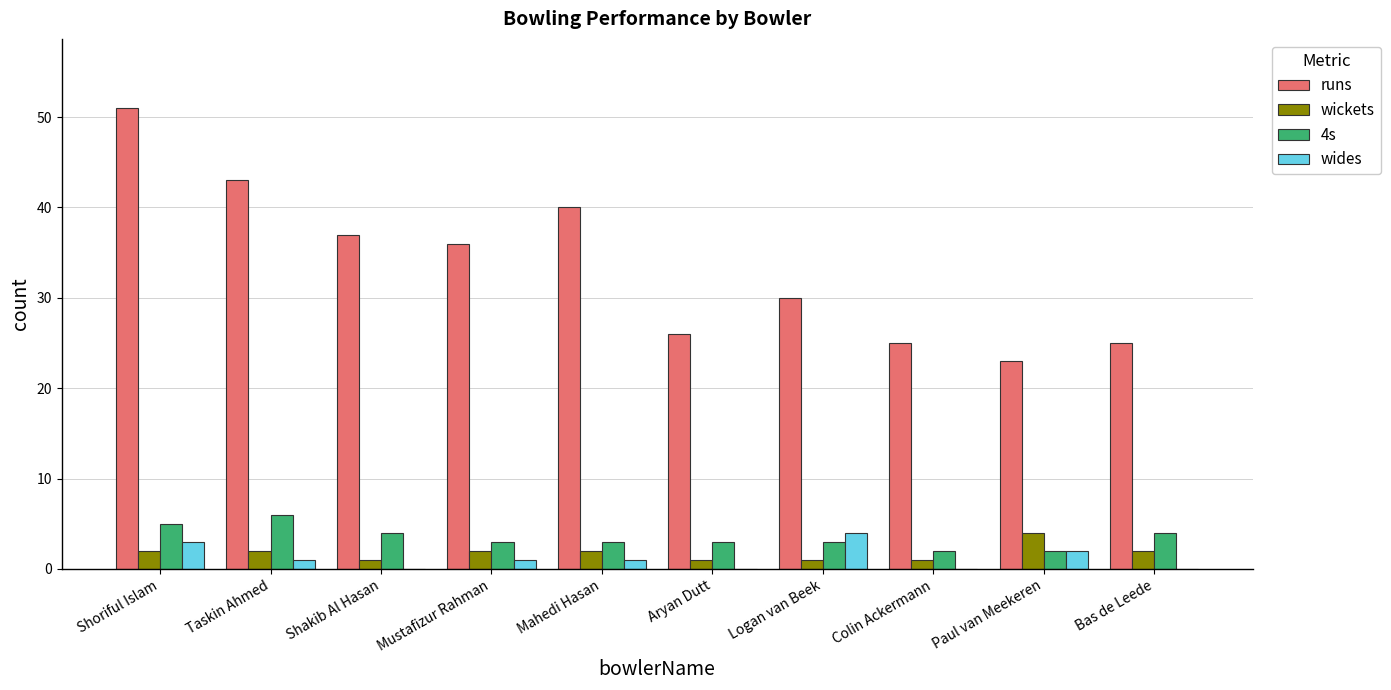

At which category is the sum across all series the highest?

Shoriful Islam